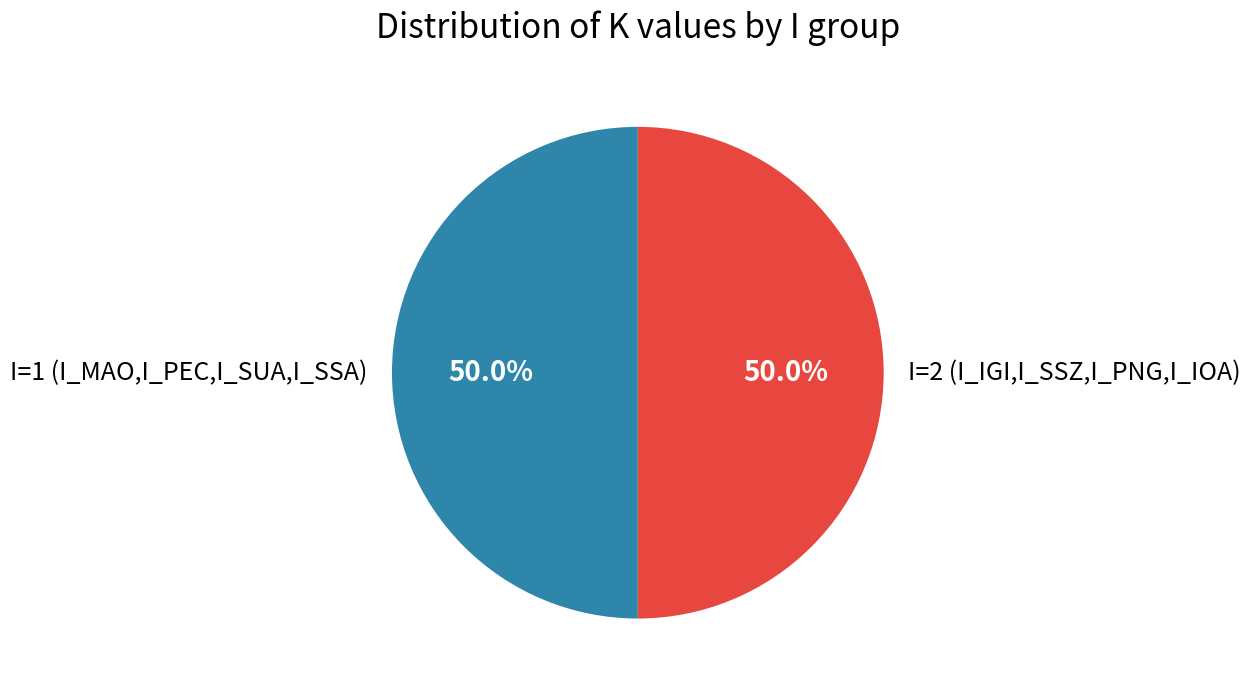

What percentage do I=2 (I_IGI,I_SSZ,I_PNG,I_IOA) and I=1 (I_MAO,I_PEC,I_SUA,I_SSA) together represent?

100.0%